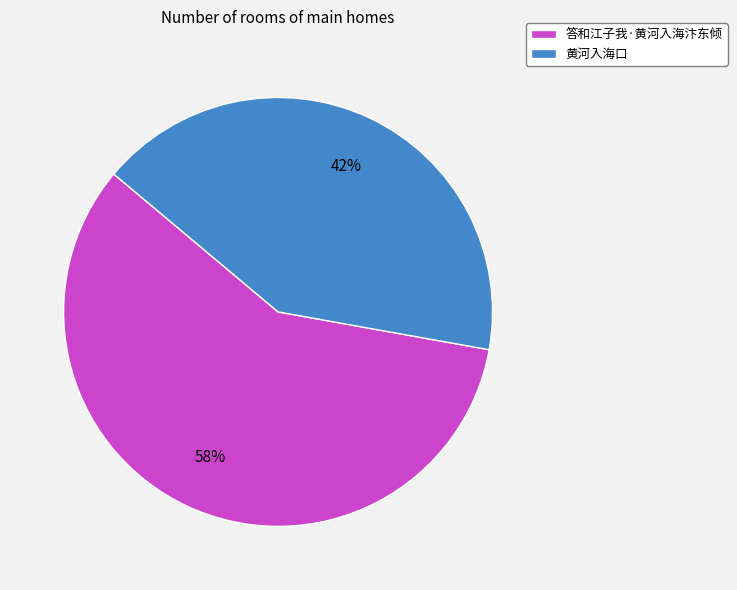

Which has a higher value, 黄河入海口 or 答和江子我·黄河入海汴东倾?

答和江子我·黄河入海汴东倾